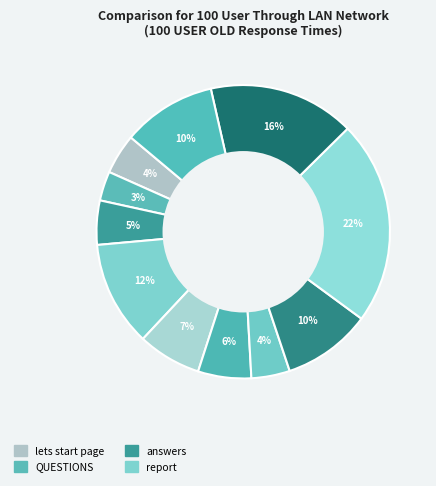

How many slices are in this pie chart?

11